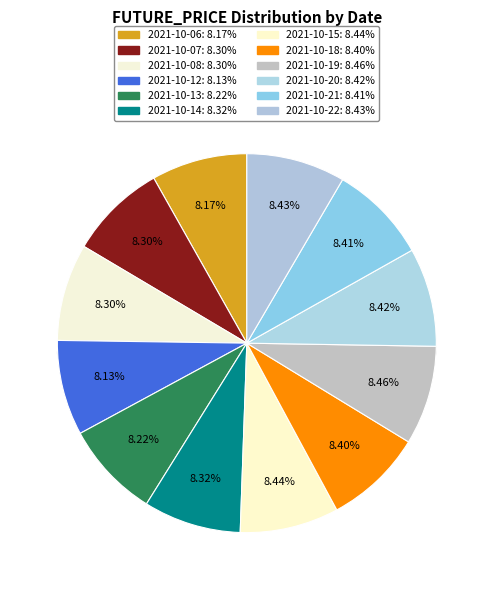

What portion of the pie excludes 2021-10-22?

91.6%